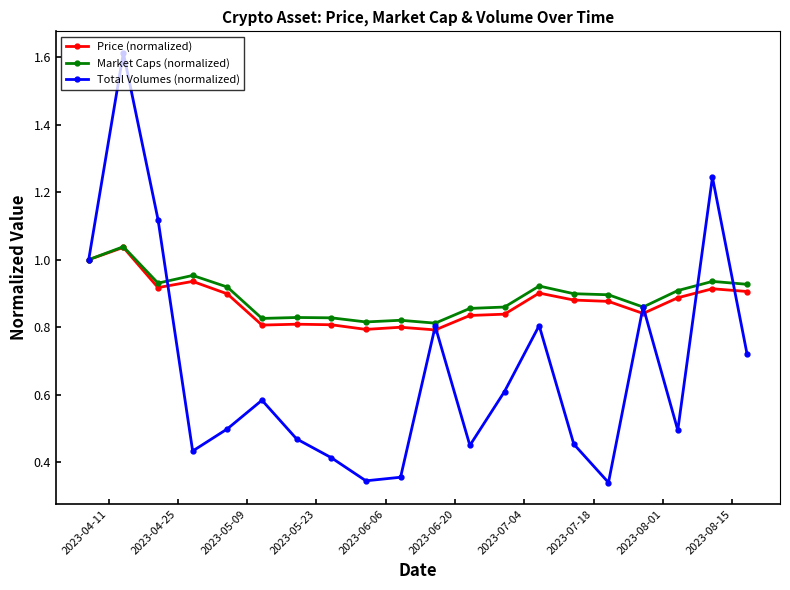

Which series has the largest total across all categories?

Market Caps (normalized)